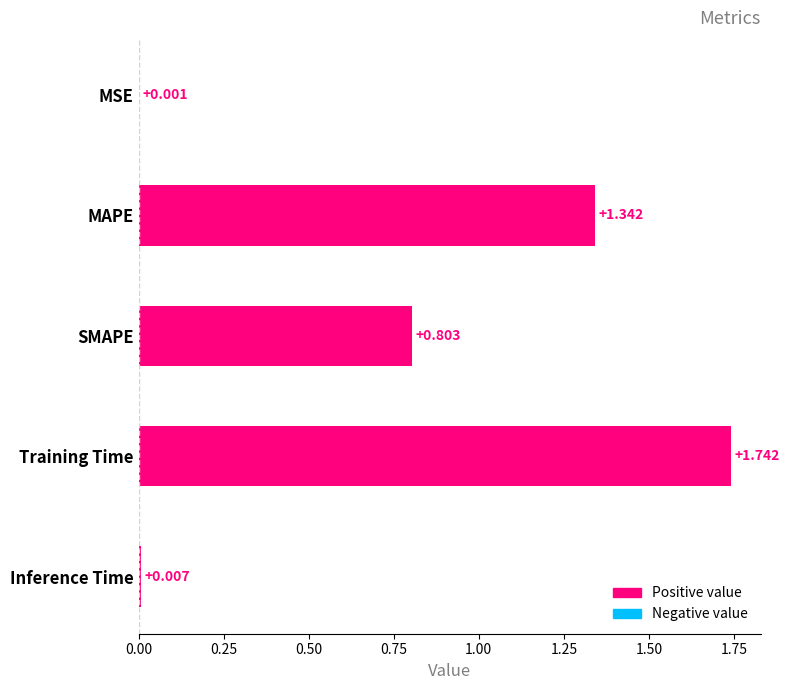

At which category does the chart reach its peak across all series?

Training Time